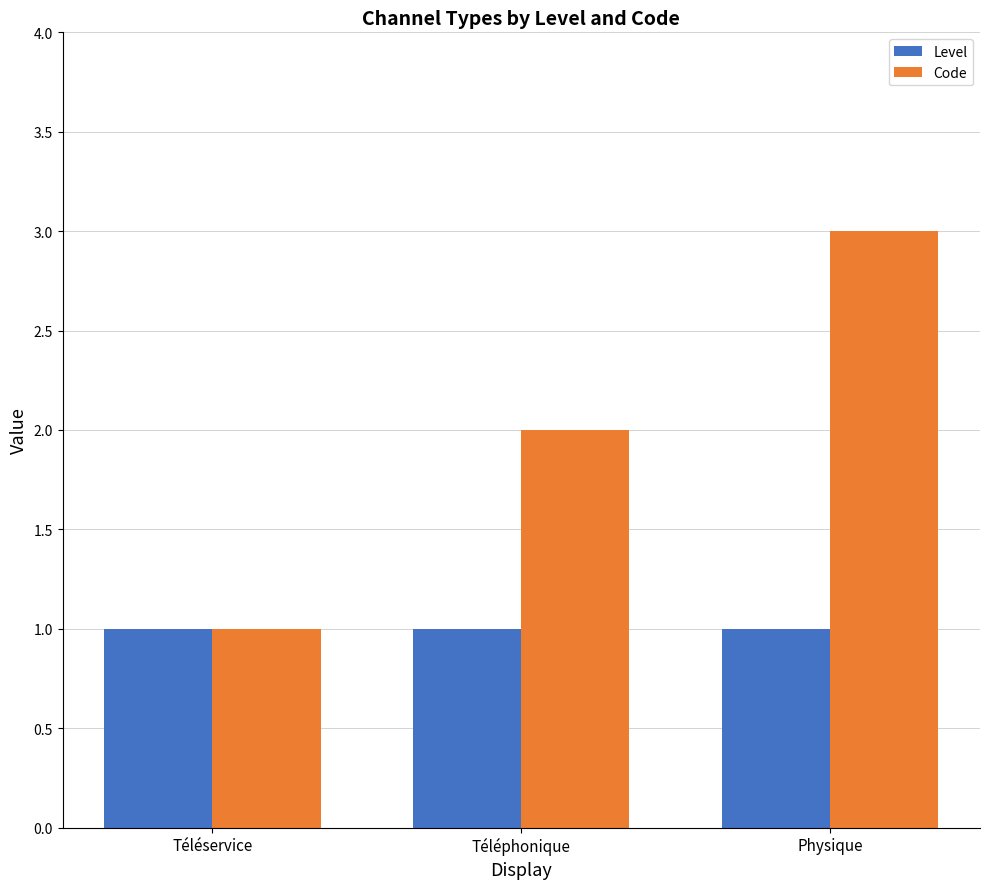

What position from the left is Téléservice?

1